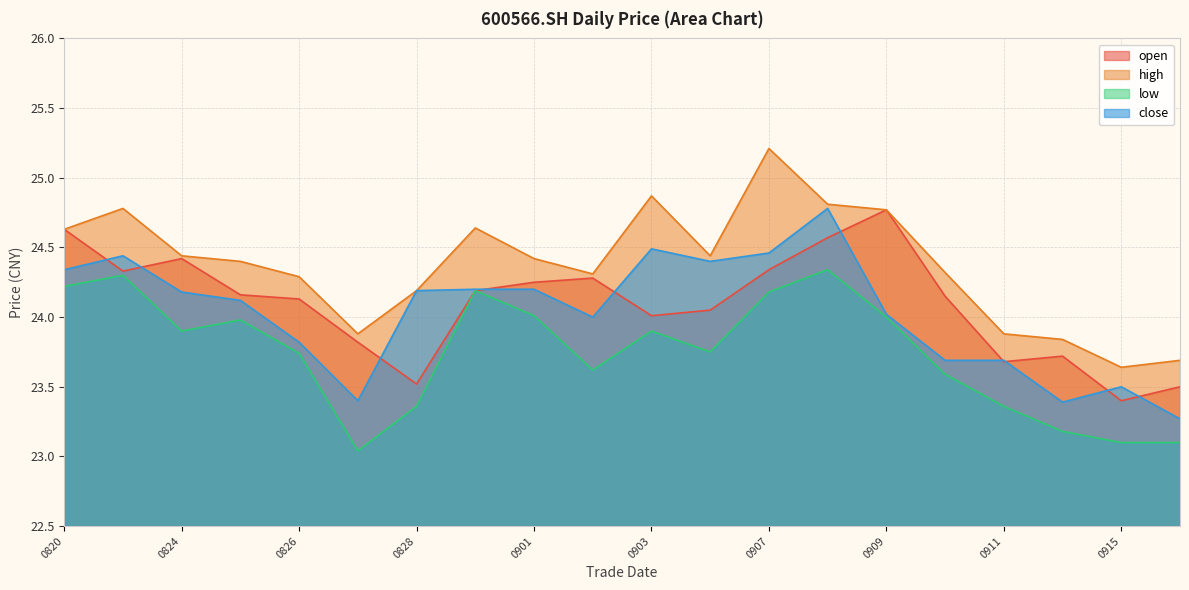

Which label corresponds to the largest value in the chart?

0907